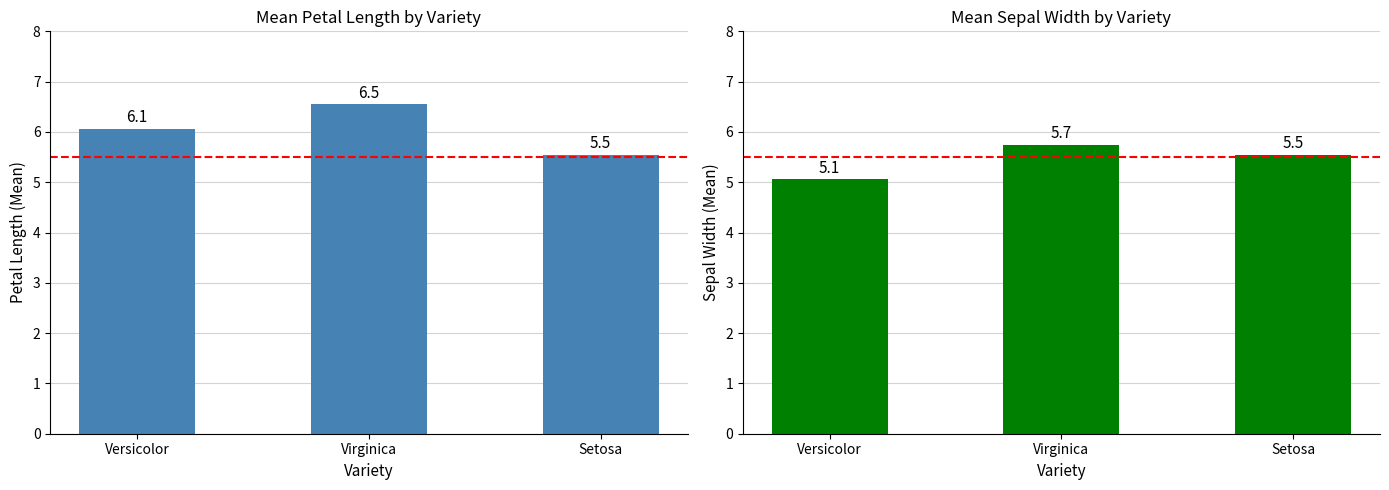

What is the label of the 3rd bar from the right?

Versicolor